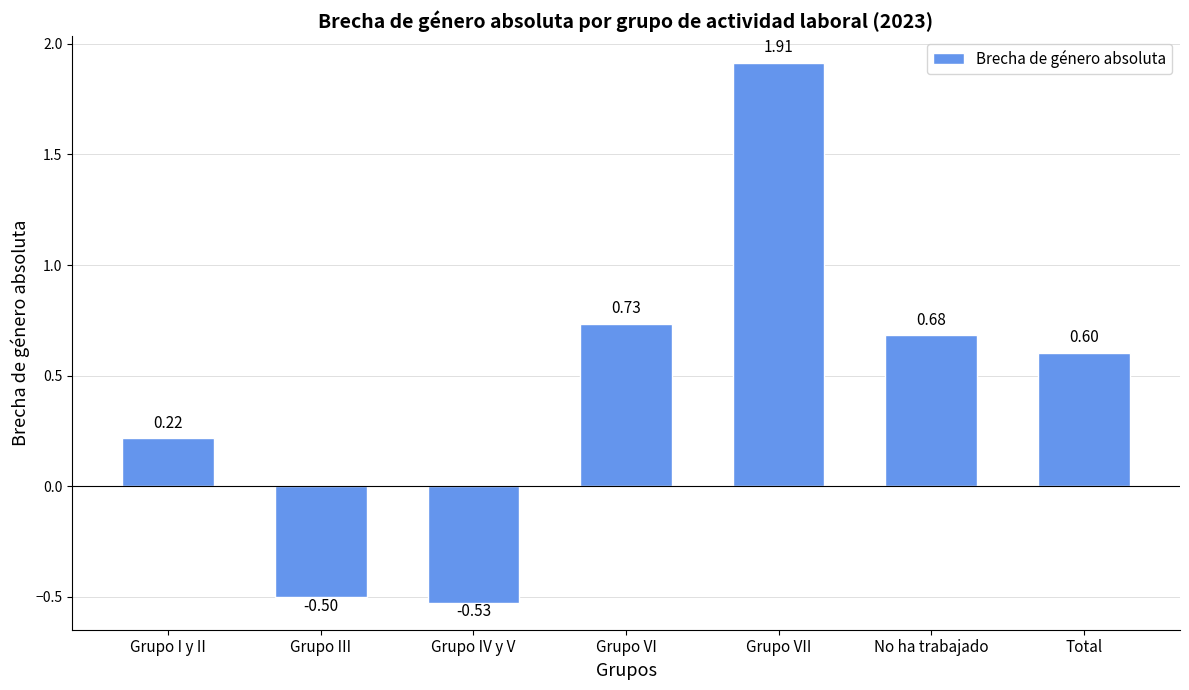

What is the sum of all values?

3.1